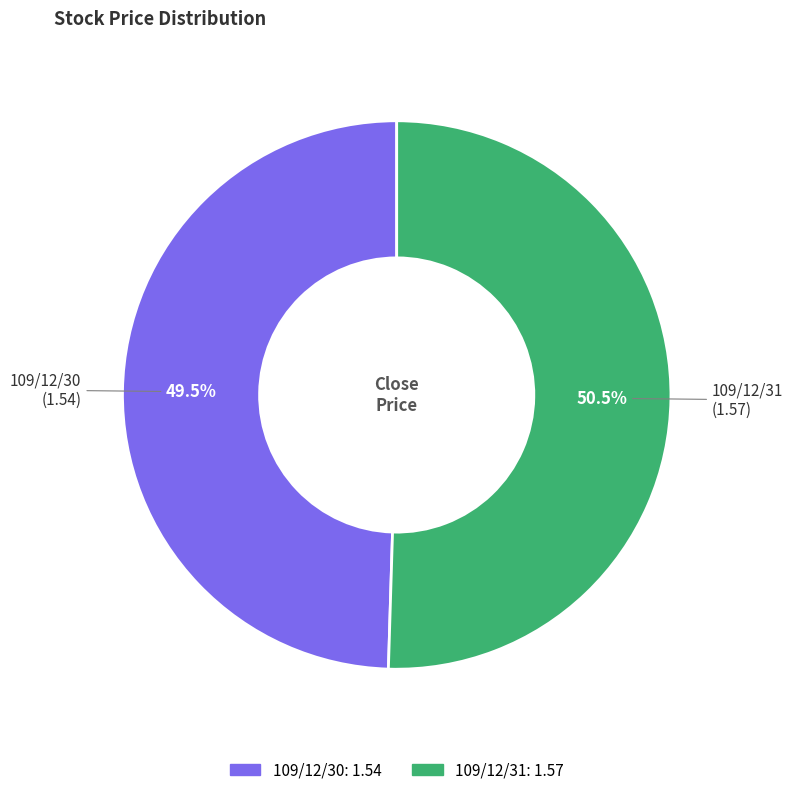

To the nearest percent, what is the difference between the largest and smallest slice percentages?

1%